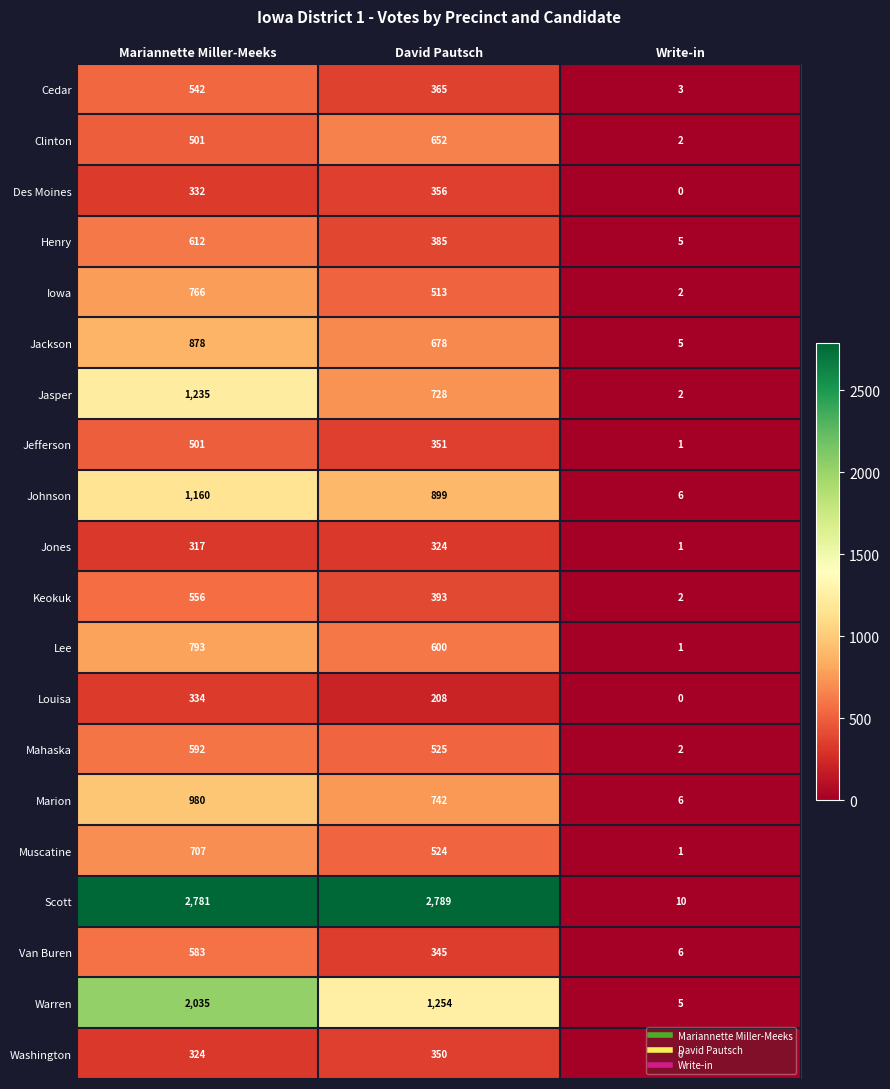

What is the difference between the highest and lowest values at David Pautsch?

2581